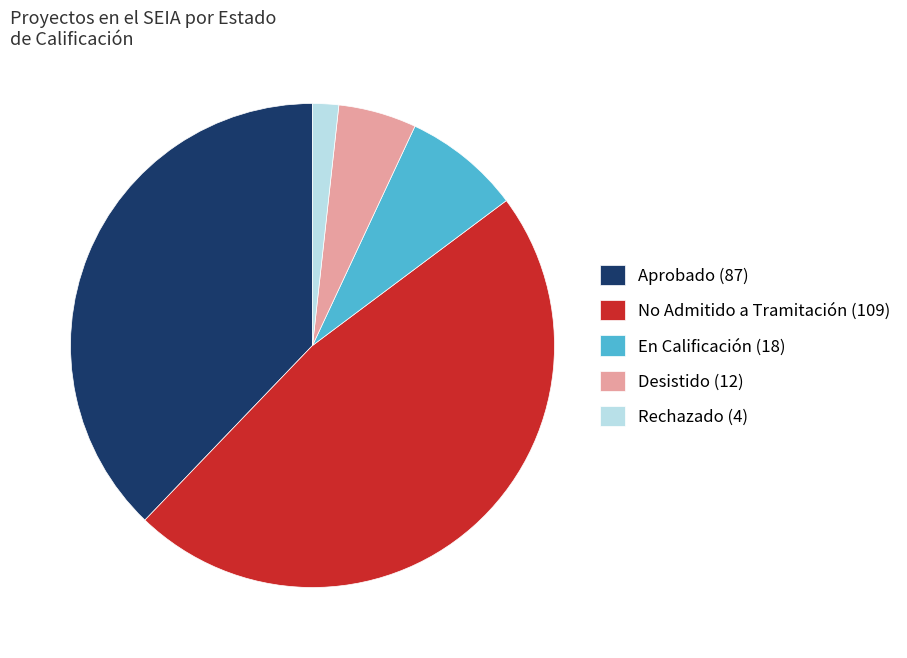

How many slices are in this pie chart?

5